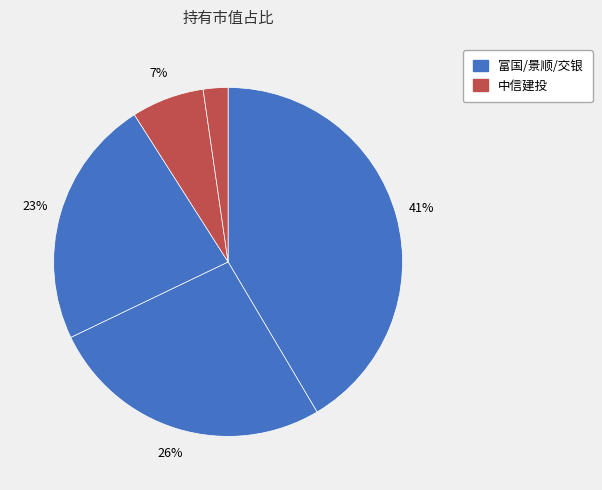

Count the number of slices in the pie.

5